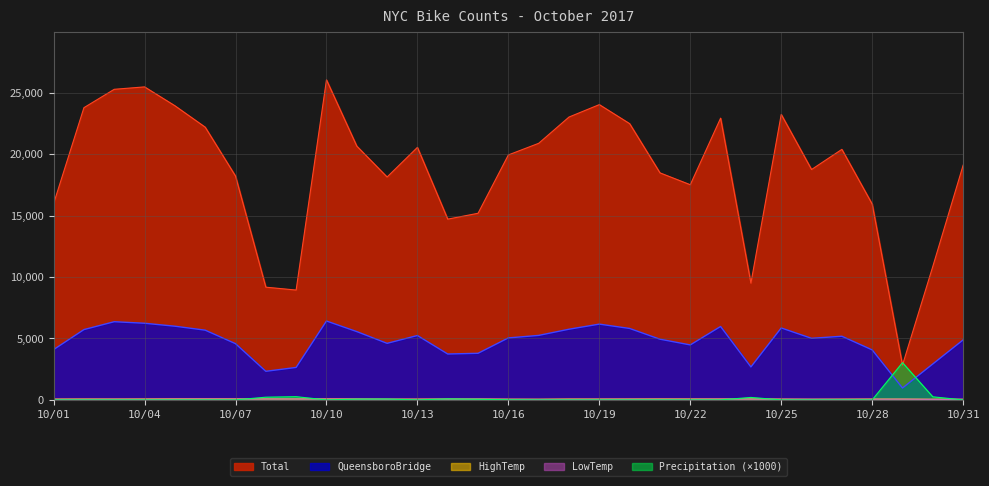

The value of QueensboroBridge at 10/11 is 5559.0. True or false?

True